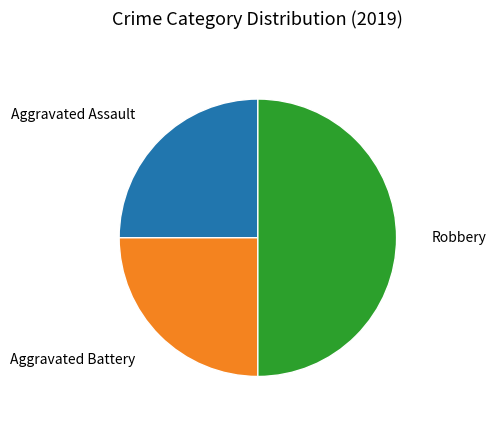

To the nearest percent, what is the average slice percentage?

33%